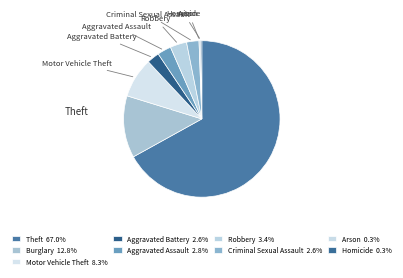

How many slices are in this pie chart?

9